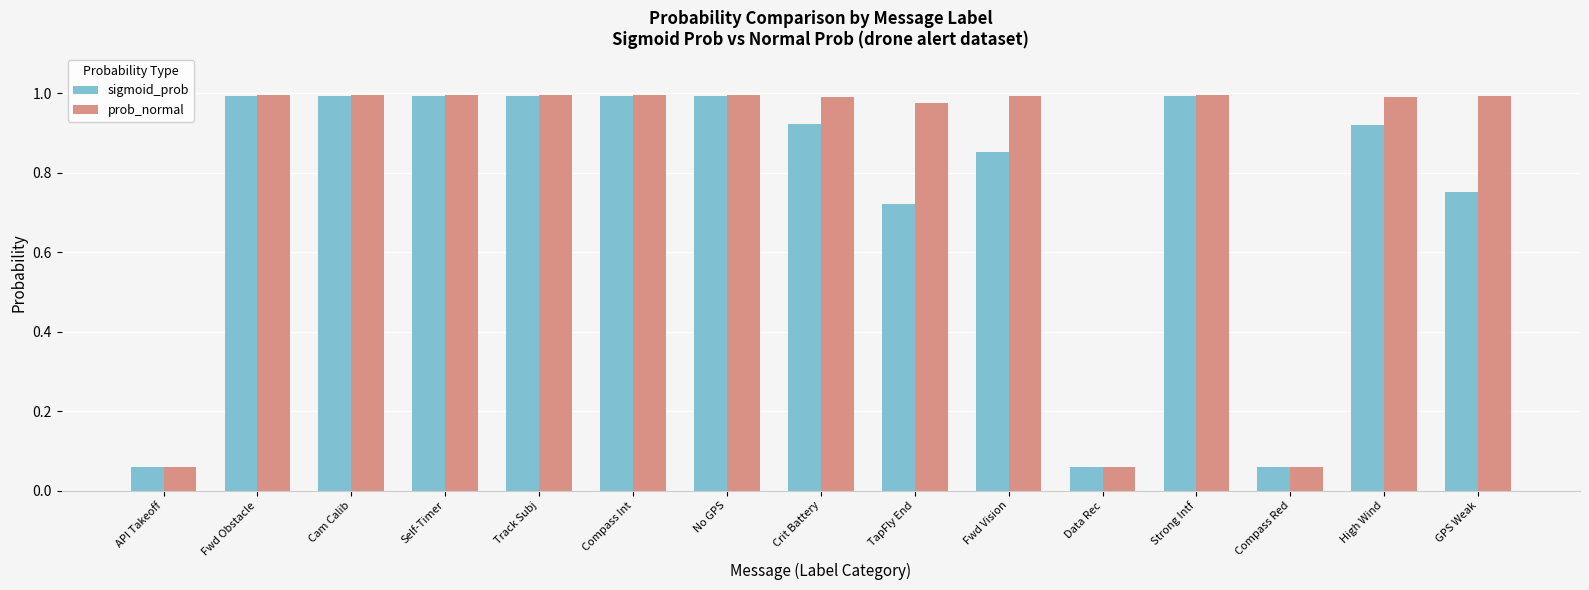

Which series changed the most between Fwd Vision and Compass Red?

prob_normal